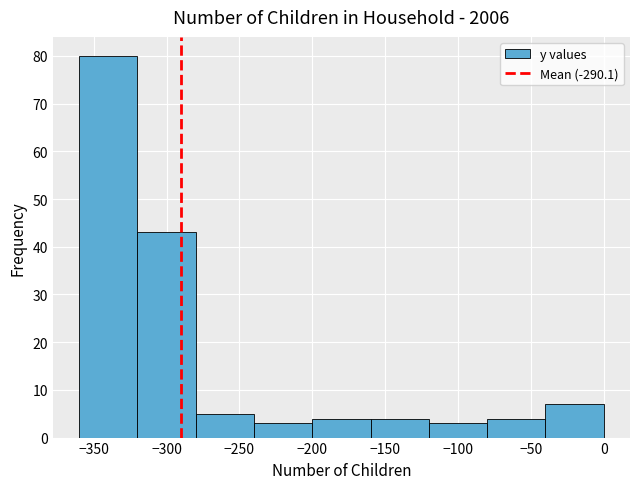

Reading left to right, transcribe this chart: for each bar, give the range it covers on the x-axis and its height. The values are not printed on the chart, so give them approximately, as read against the axis.

-360 to -320: 80
-320 to -280: 43
-280 to -240: 5
-240 to -200: 3
-200 to -160: 4
-160 to -120: 4
-120 to -80: 3
-80 to -40: 4
-40 to 0: 7